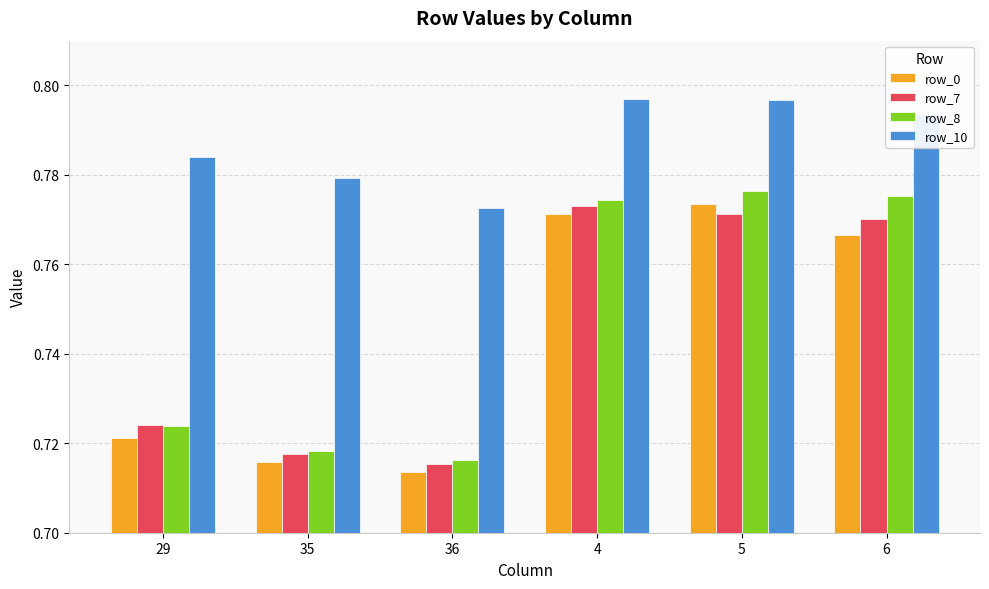

Which series changed the most between 36 and 4?

row_8